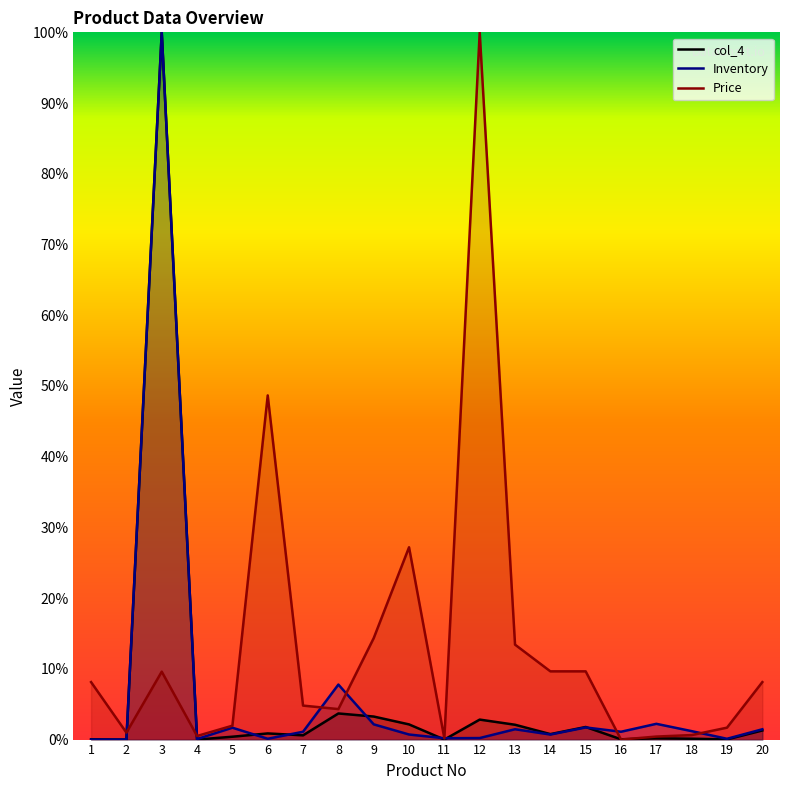

The col_4 series shows 0.0 at 7. True or false?

True